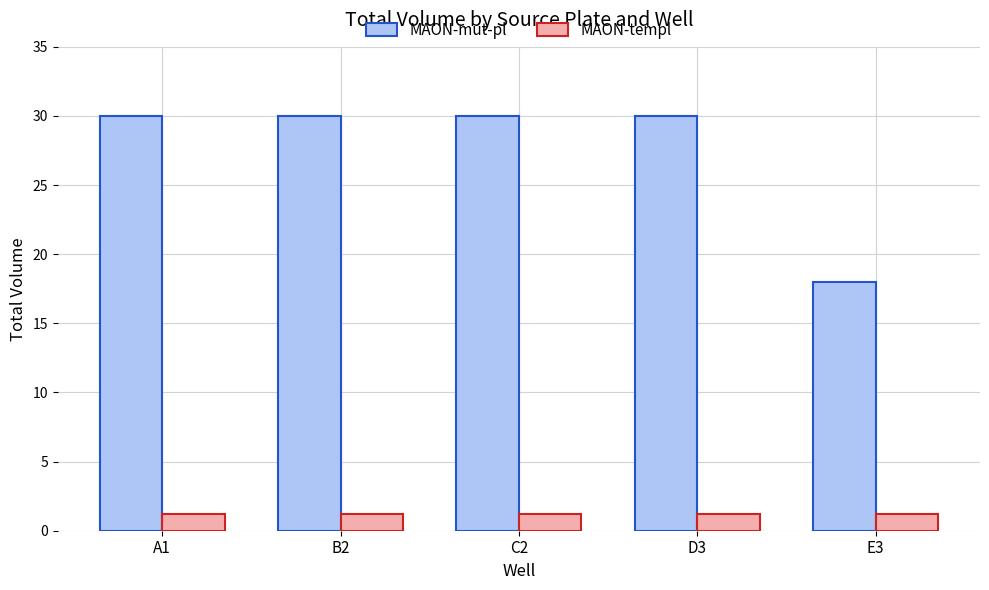

Is it true that MAON-mut-pl equals 30.0 at C2?

True